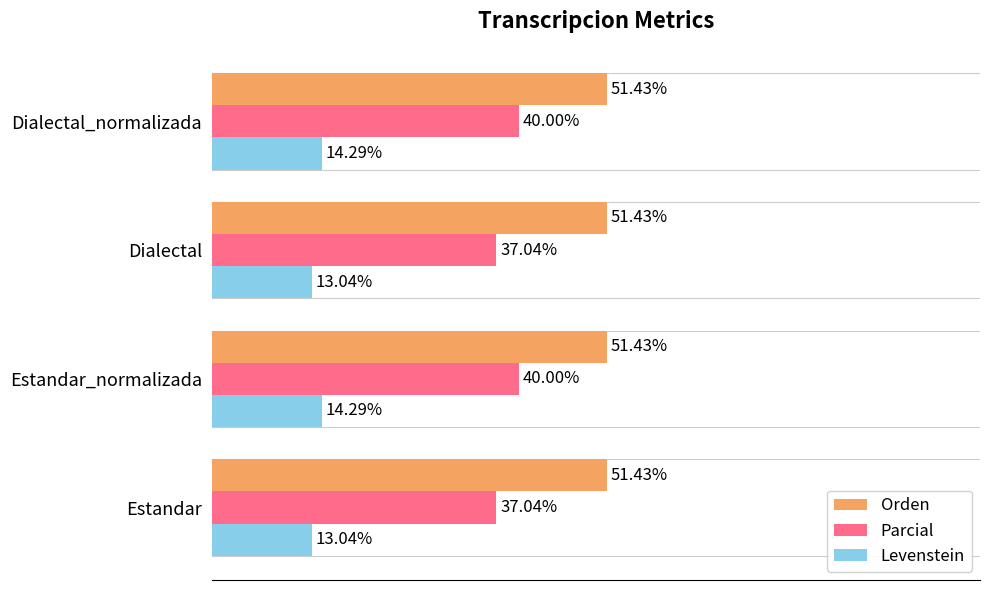

List the series in order of their peak value, highest first.

Orden, Parcial, Levenstein